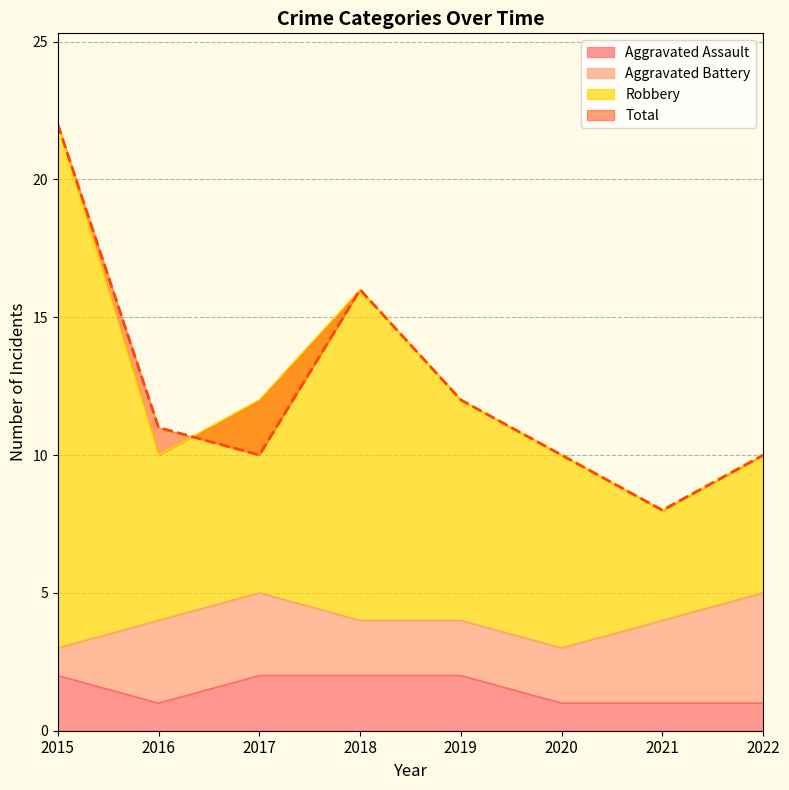

The value of Aggravated Assault at 2018 is 4. True or false?

False